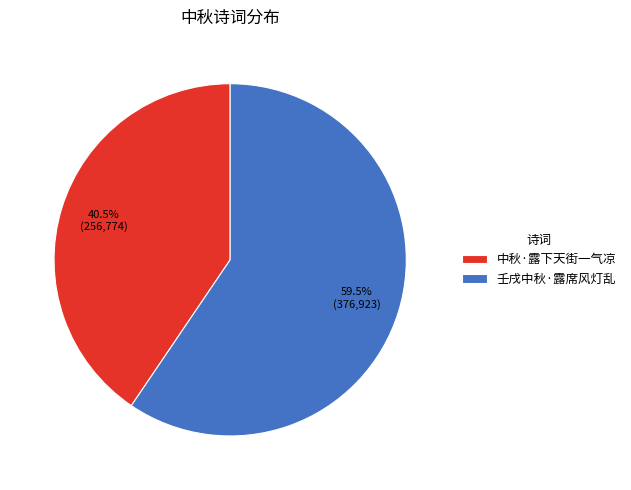

To the nearest percent, what is the difference between the largest and smallest slice percentages?

19%